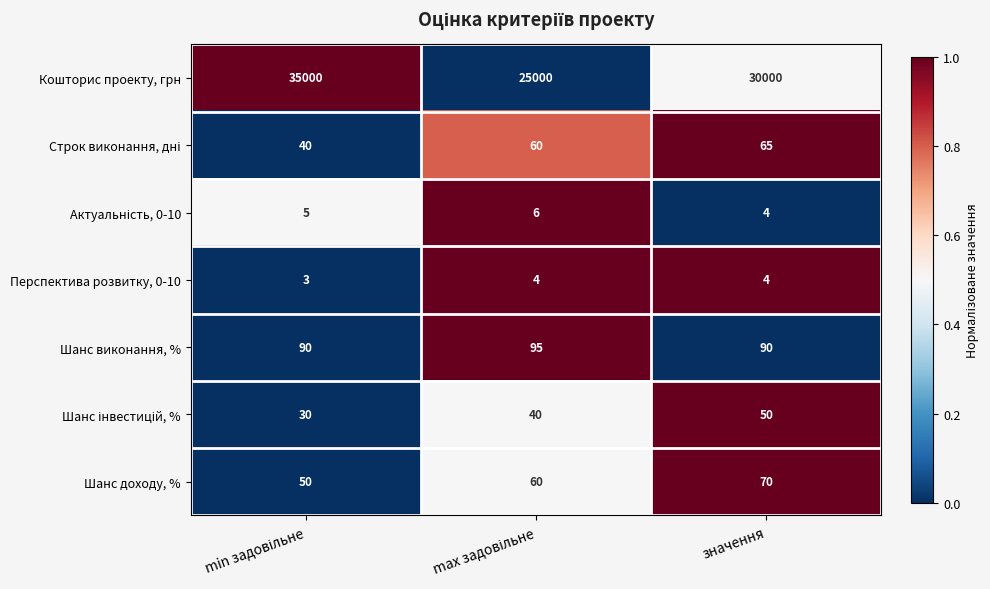

Which series has the largest total across all categories?

Кошторис проекту, грн